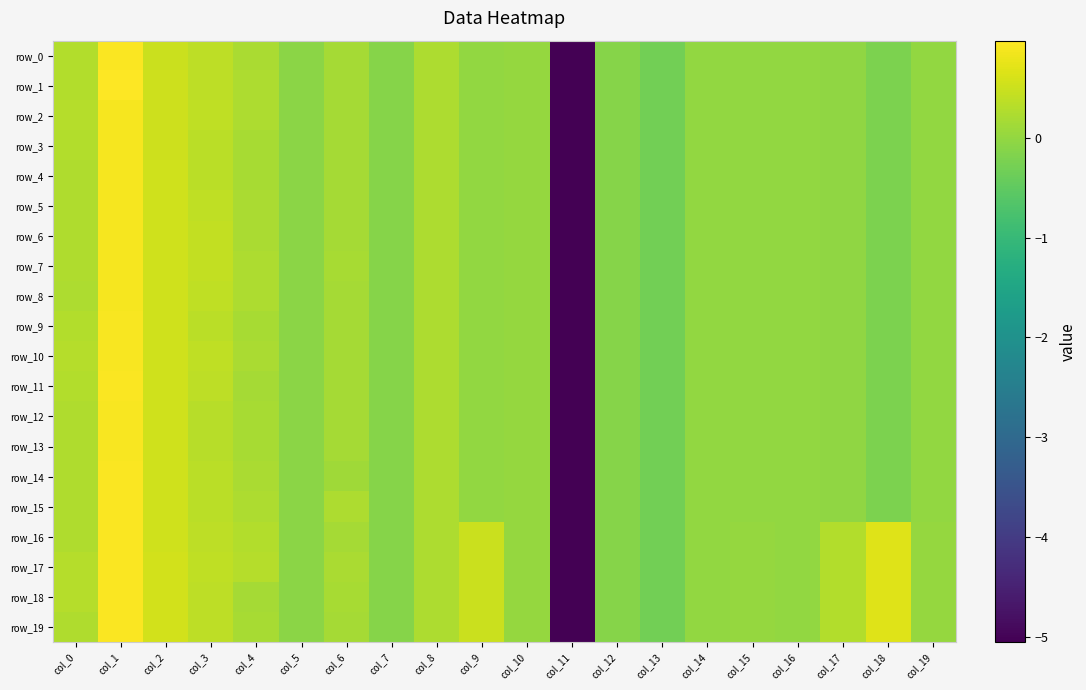

How many categories are shown in the chart?

20